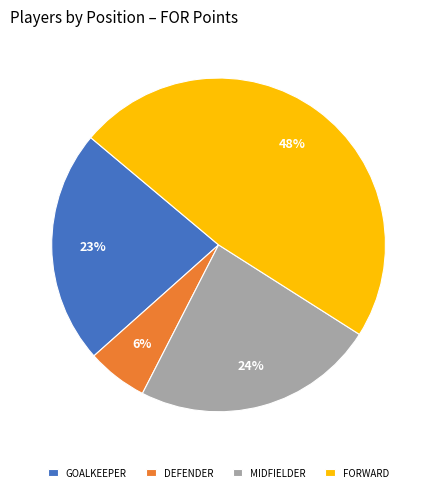

How many slices are in this pie chart?

4